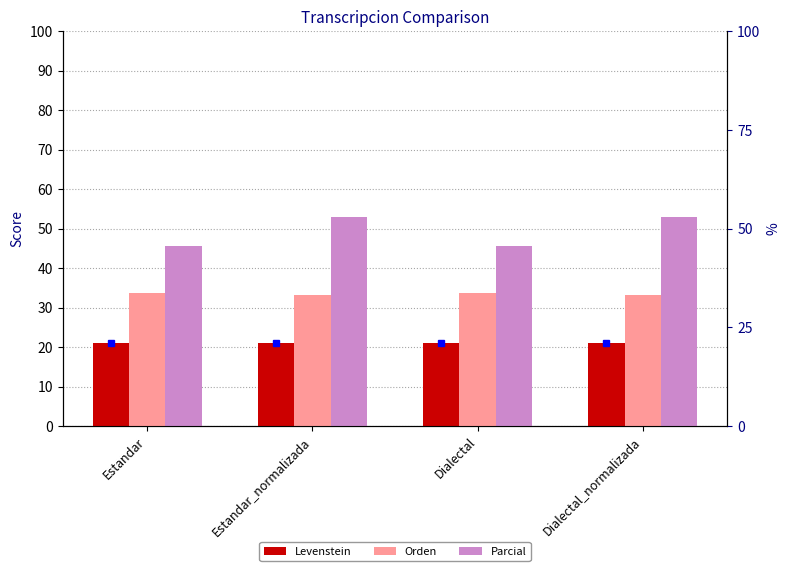

What is the value of the Parcial bar at the 3rd from the left?

45.7